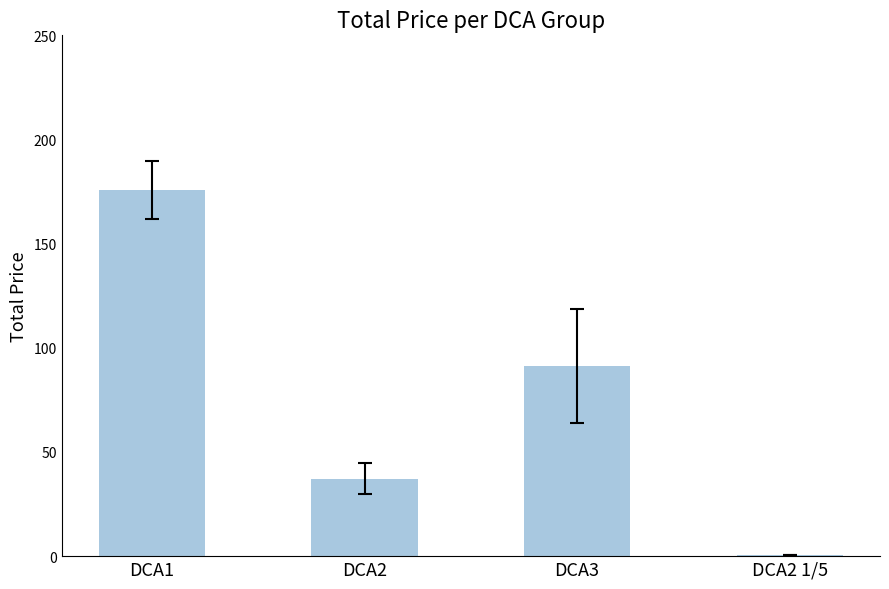

What is the sum of the values at DCA3 and DCA1?

266.9